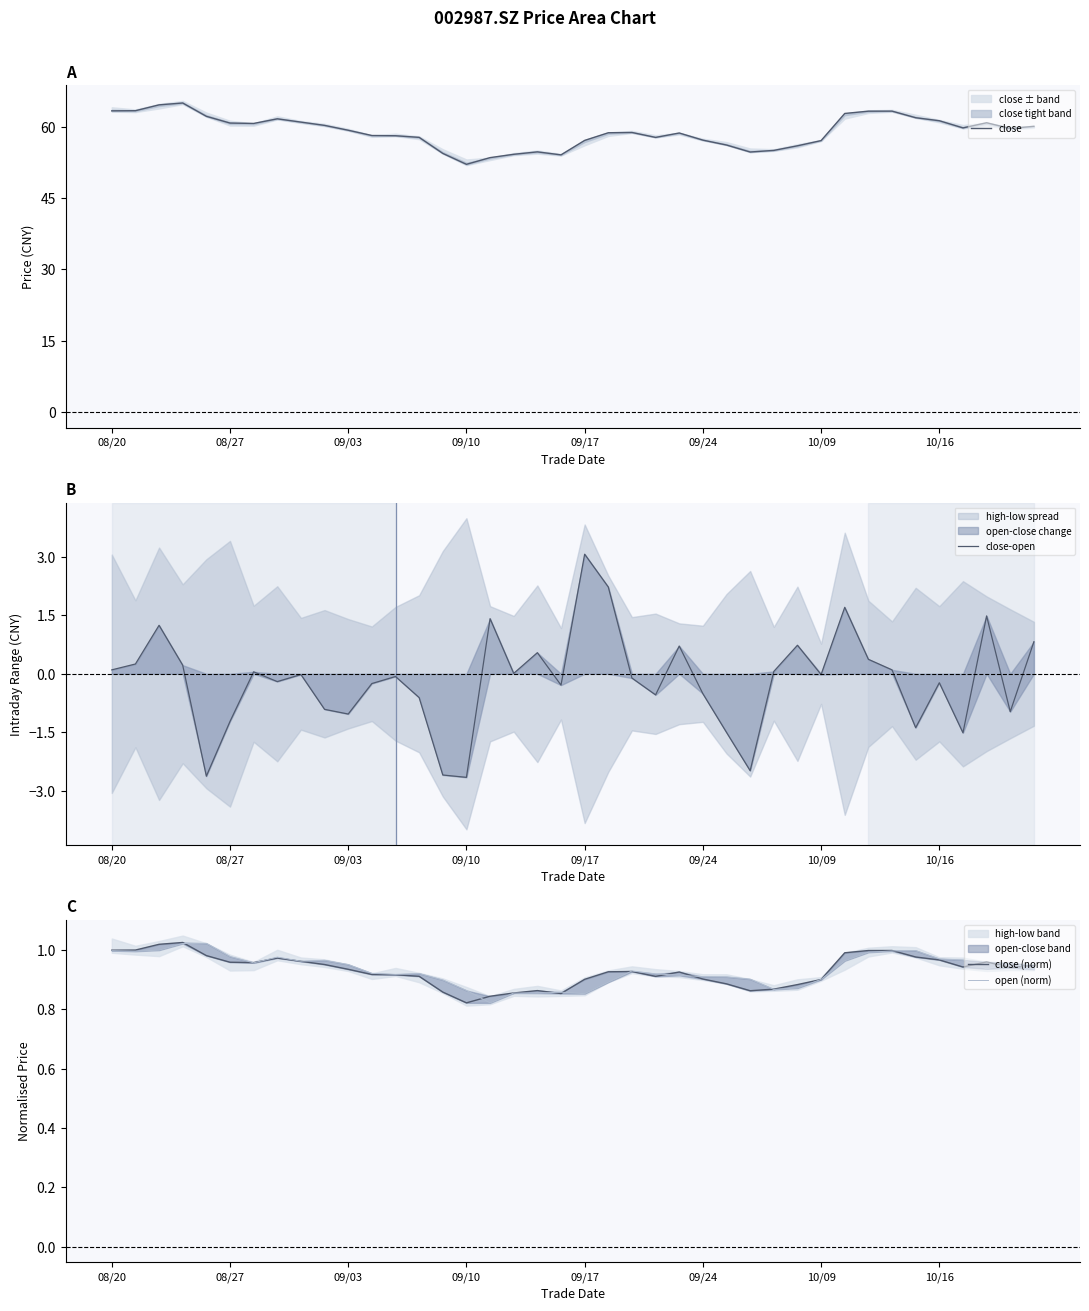

What is the highest value of the close series?

65.0